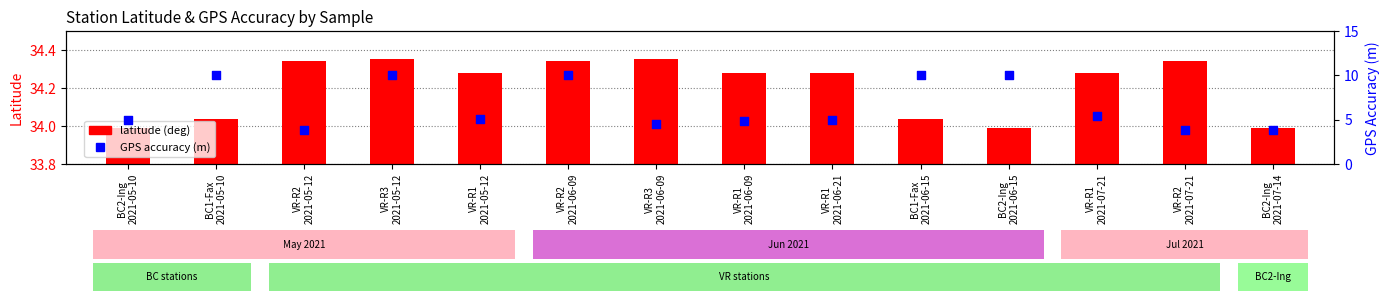

Which series has the largest total across all categories?

latitude (deg)